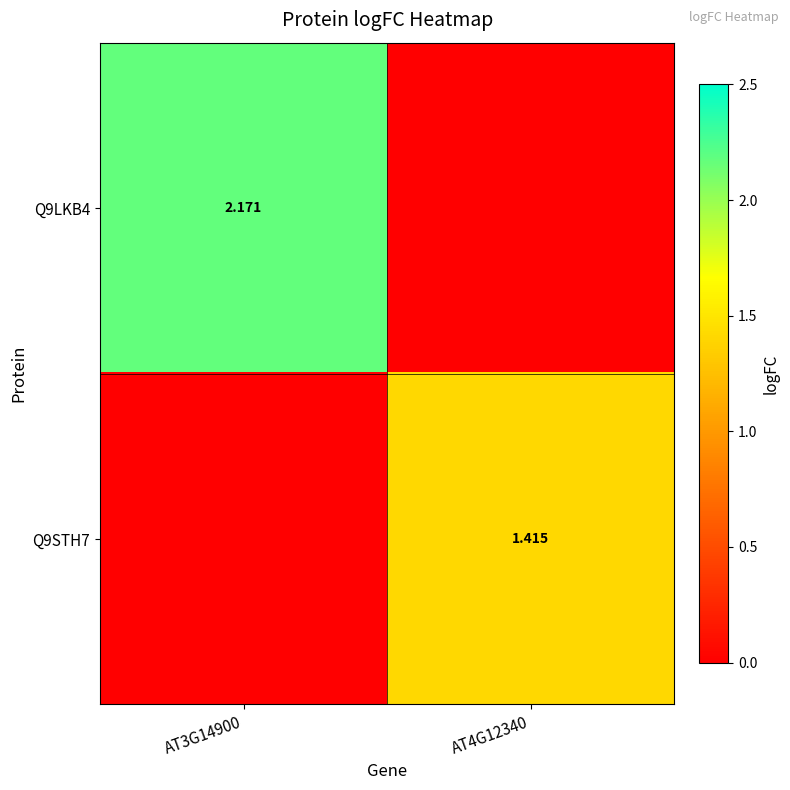

Is the value of Q9STH7 at AT4G12340 greater than the value of Q9LKB4 at AT3G14900?

No